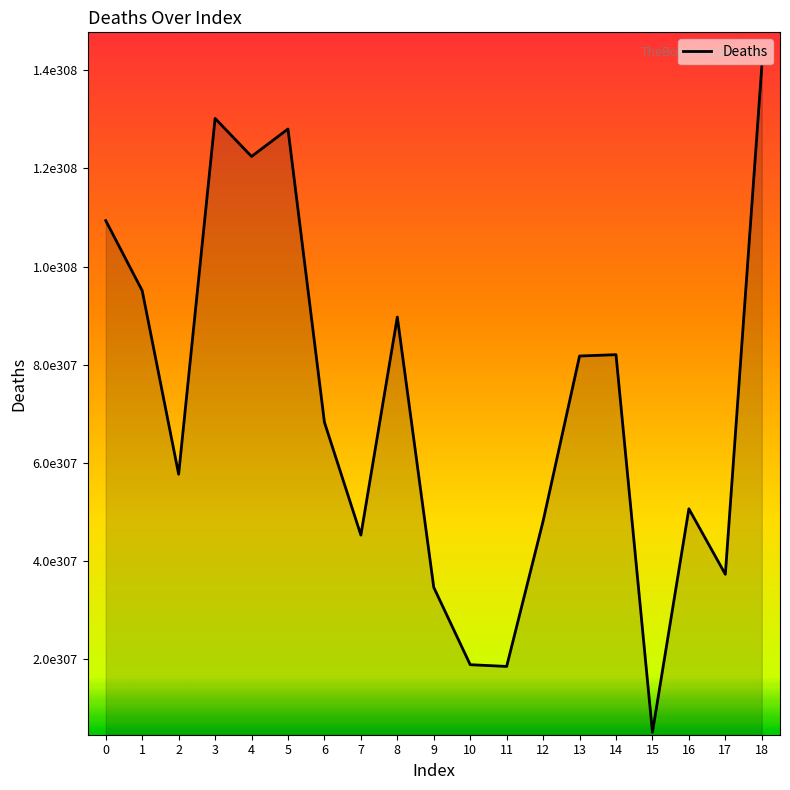

Is this an area chart (filled region under the line)?

Yes